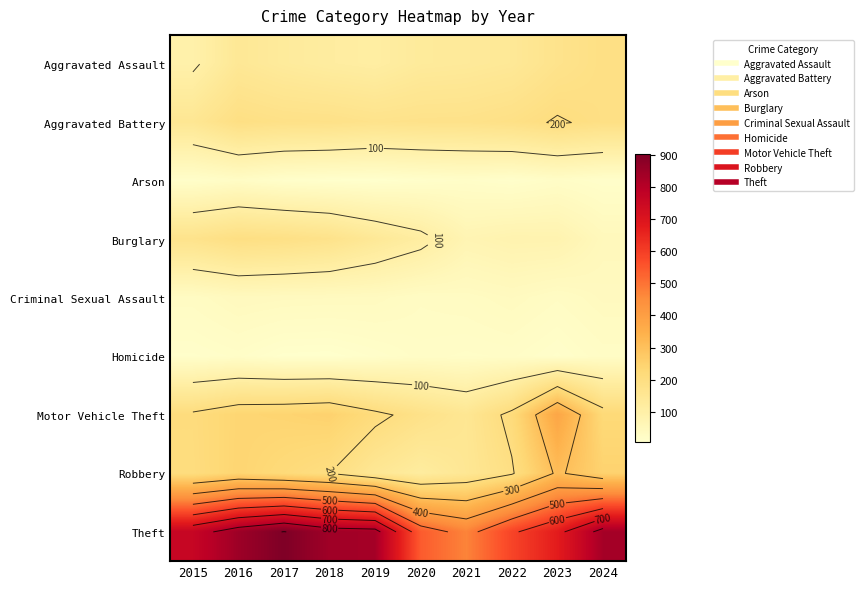

Is it true that Aggravated Battery equals 309 at 2016?

False